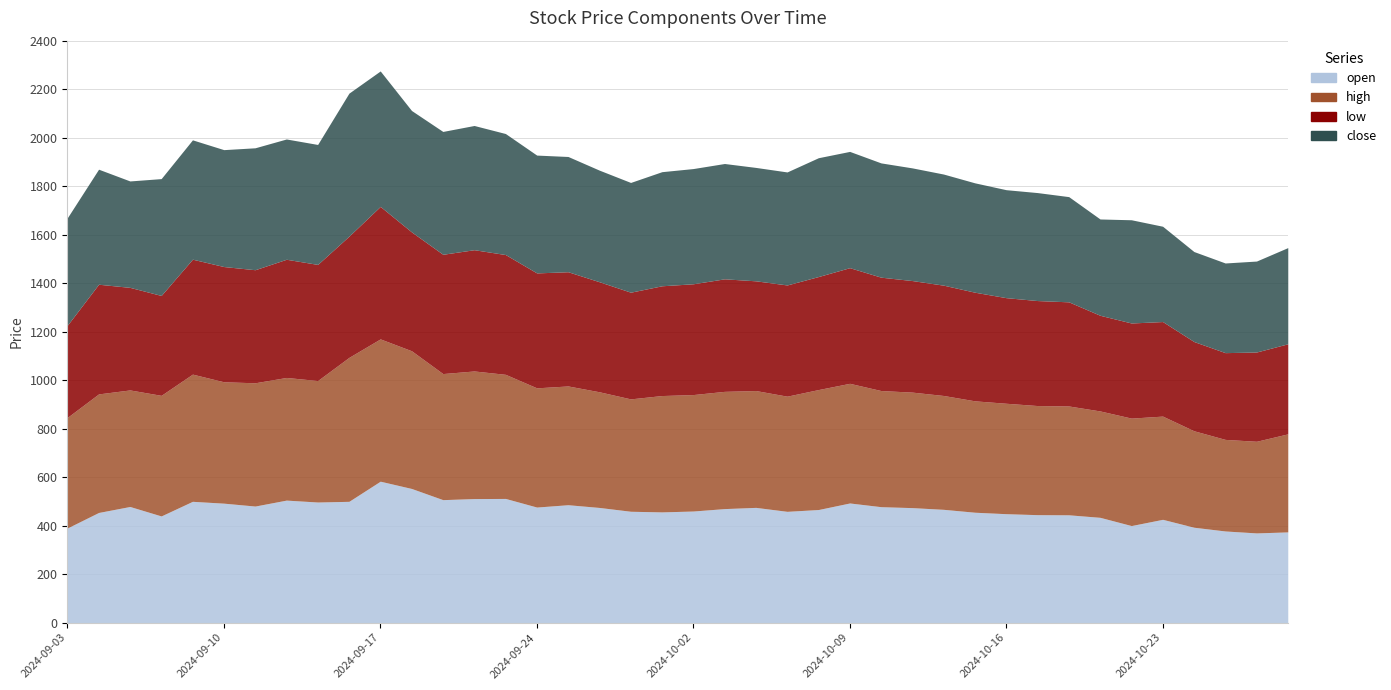

The value of close at 2024-10-13 is 312.6. True or false?

False